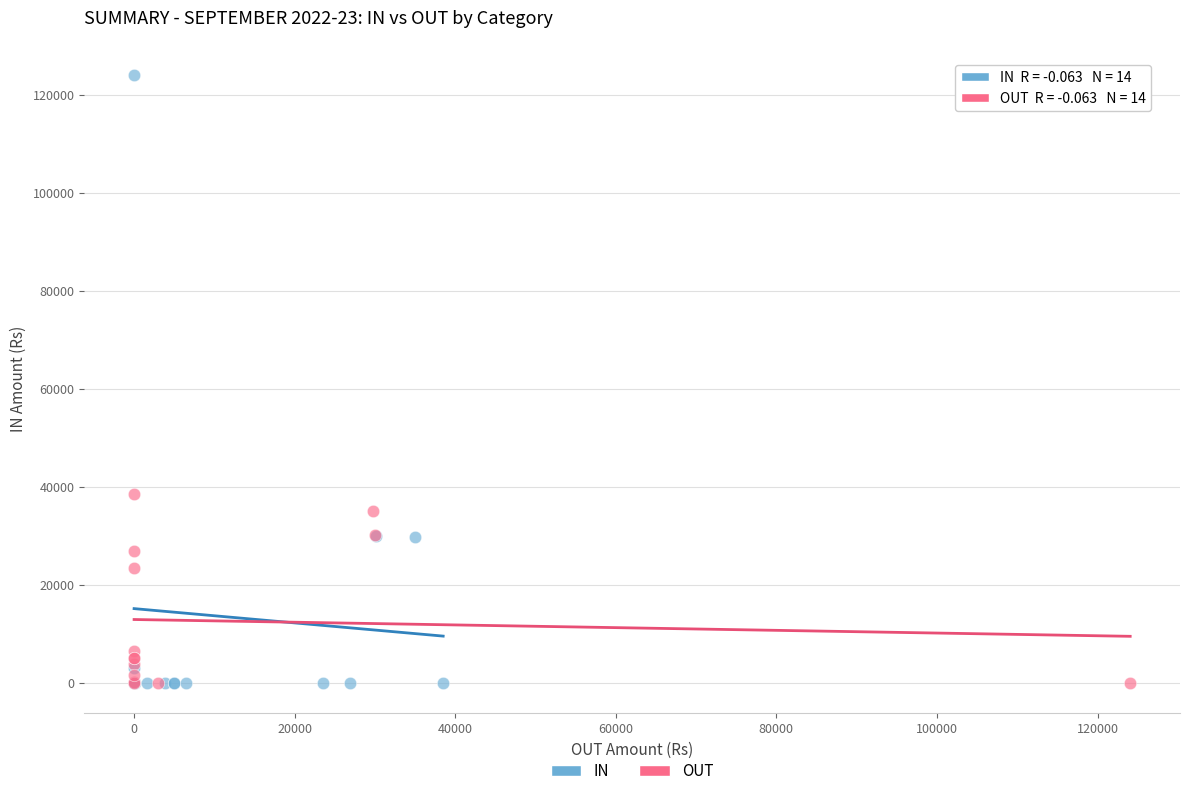

Which series reaches the maximum Y coordinate?

IN